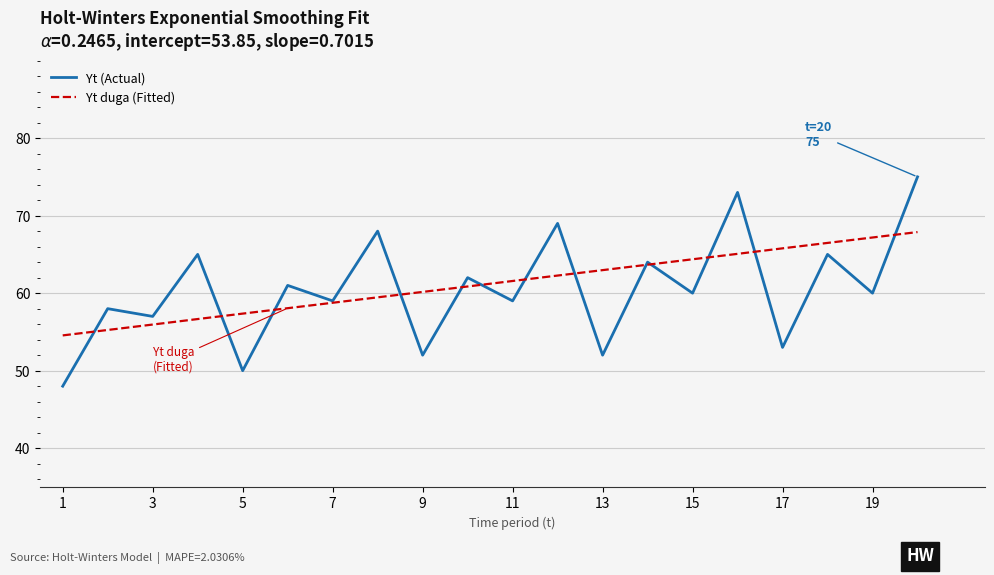

What is the difference between the maximum and minimum values in the Yt (Actual) series?

27.0